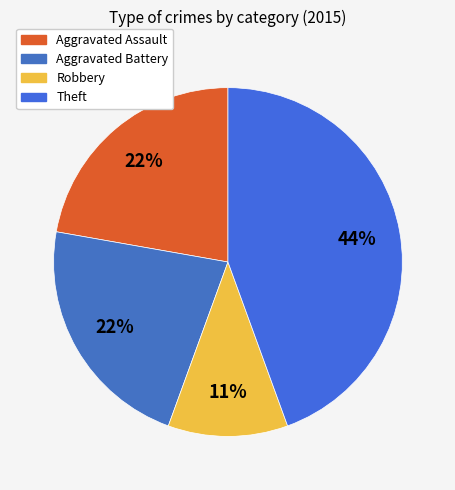

Which slice is the largest?

Theft